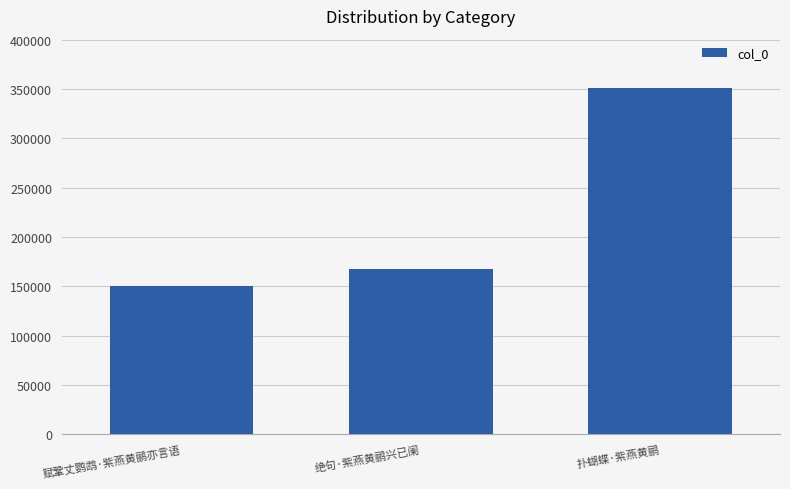

What is the label of the 1st bar from the right?

扑蝴蝶·紫燕黄鹂